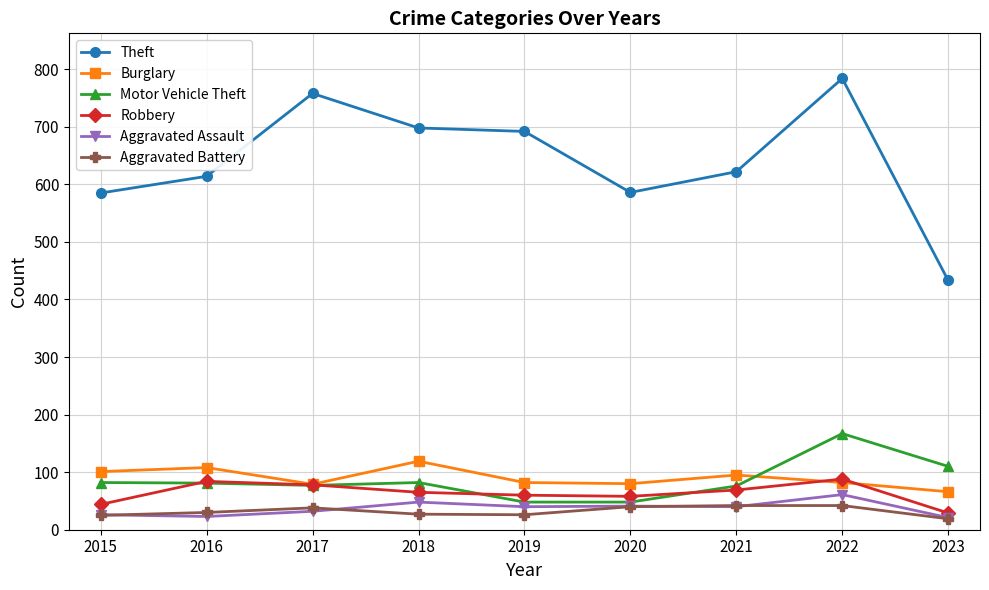

How many data points in Aggravated Battery are less than 30?

4